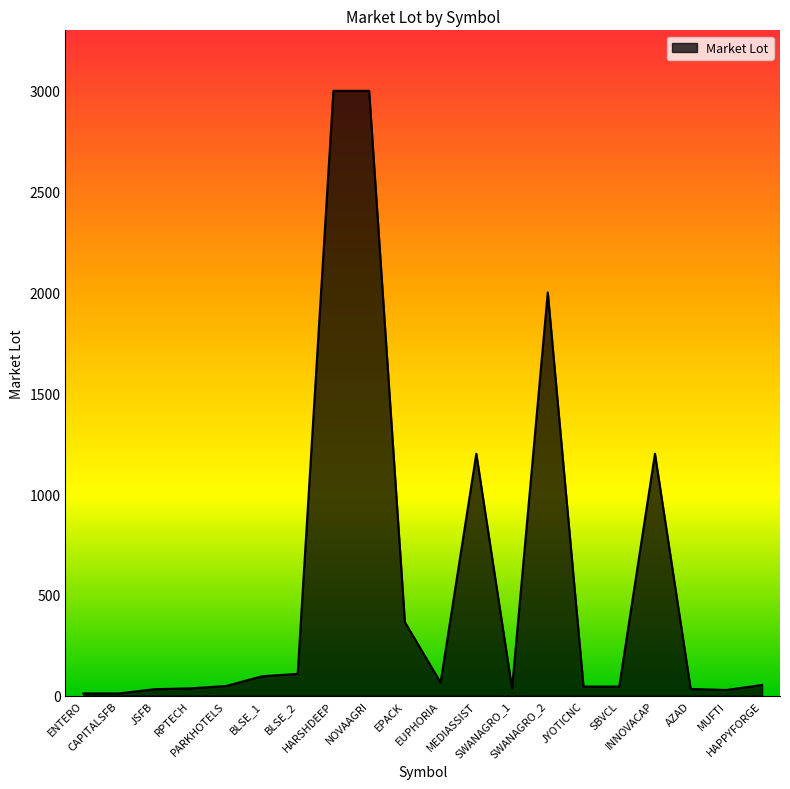

What is the change in value from EPACK to EUPHORIA?

-300